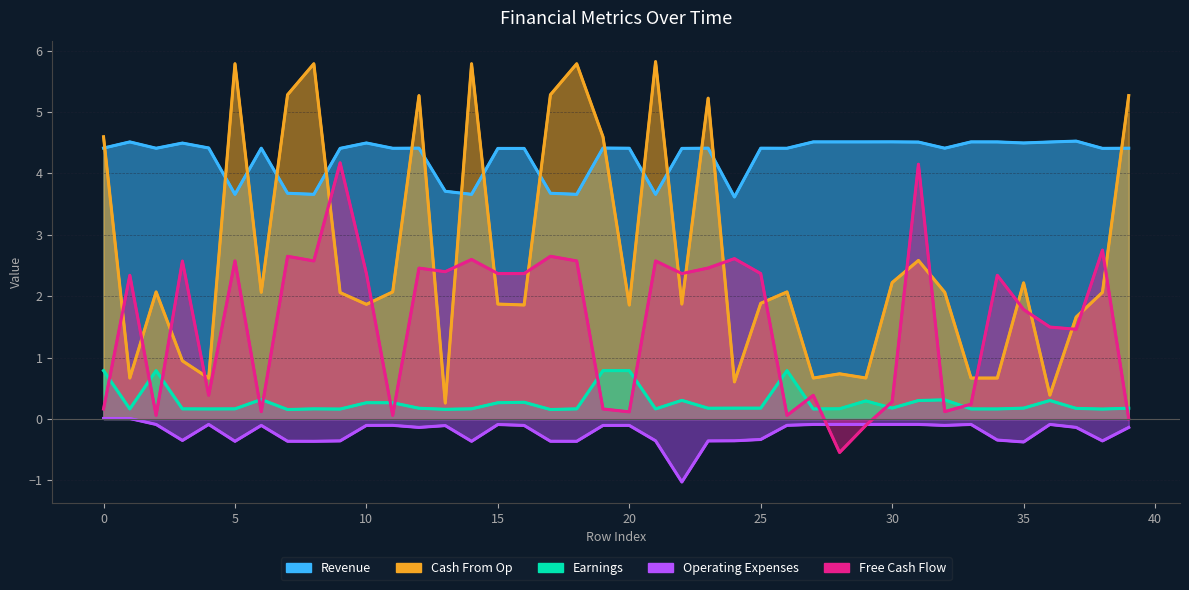

How many categories are shown in the chart?

40